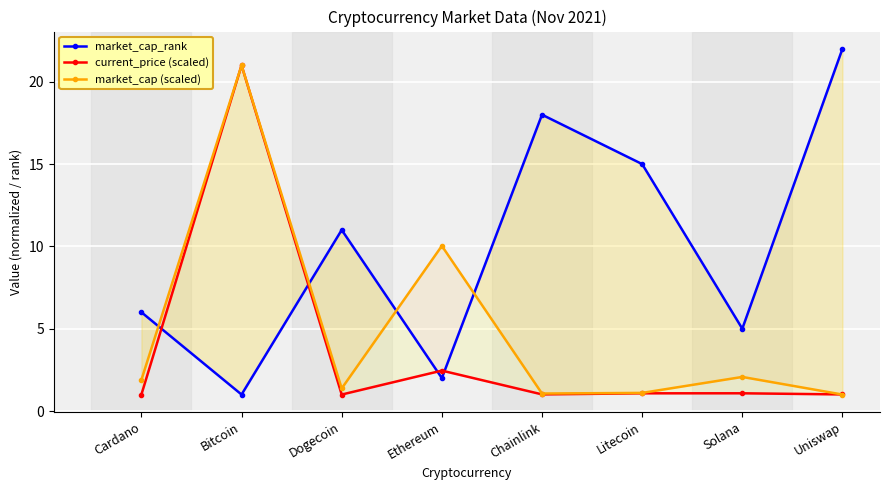

At how many categories does at least one series exceed 2?

8